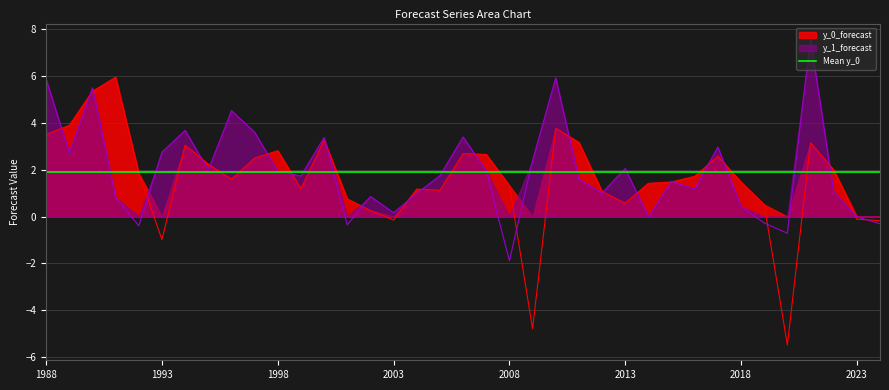

What is the difference between the maximum and minimum values in the y_0_forecast series?

11.5